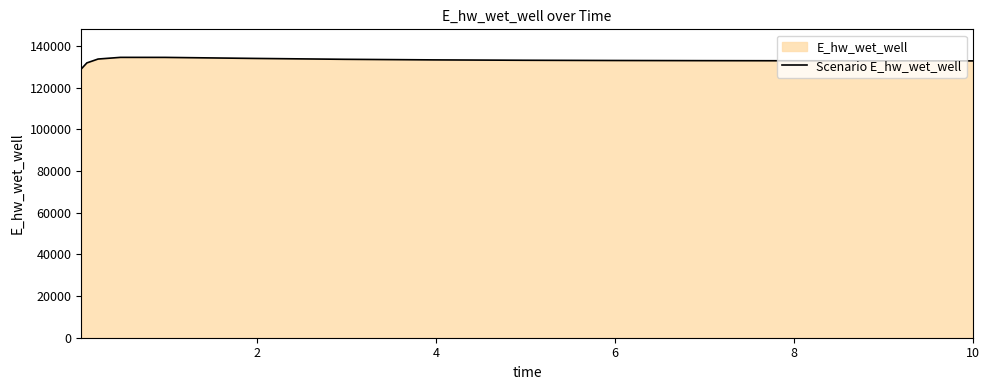

What is the difference between the maximum and minimum values?

5557.6